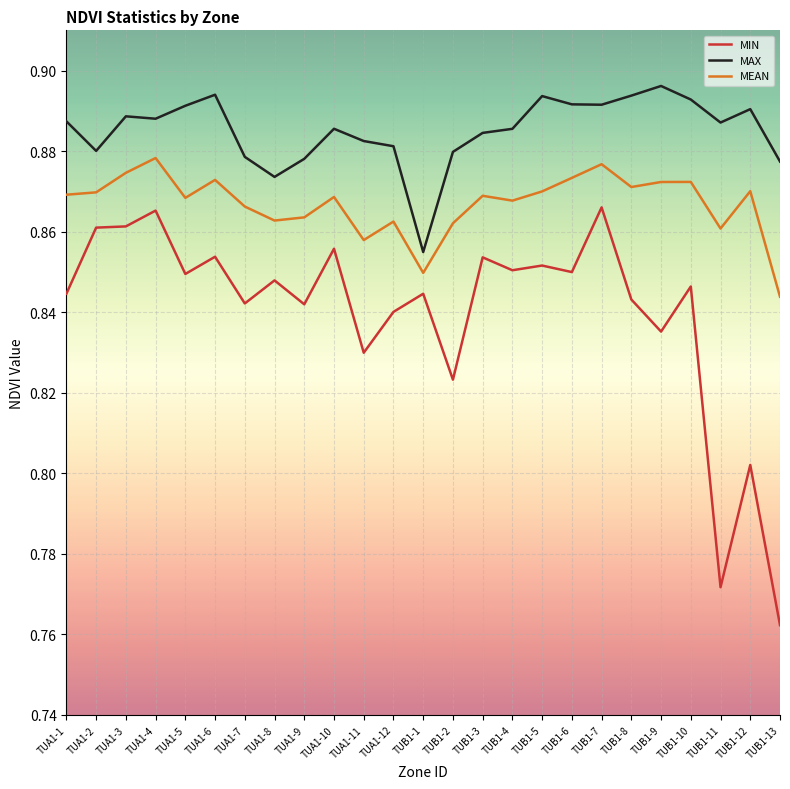

How many lines are shown in the chart?

3